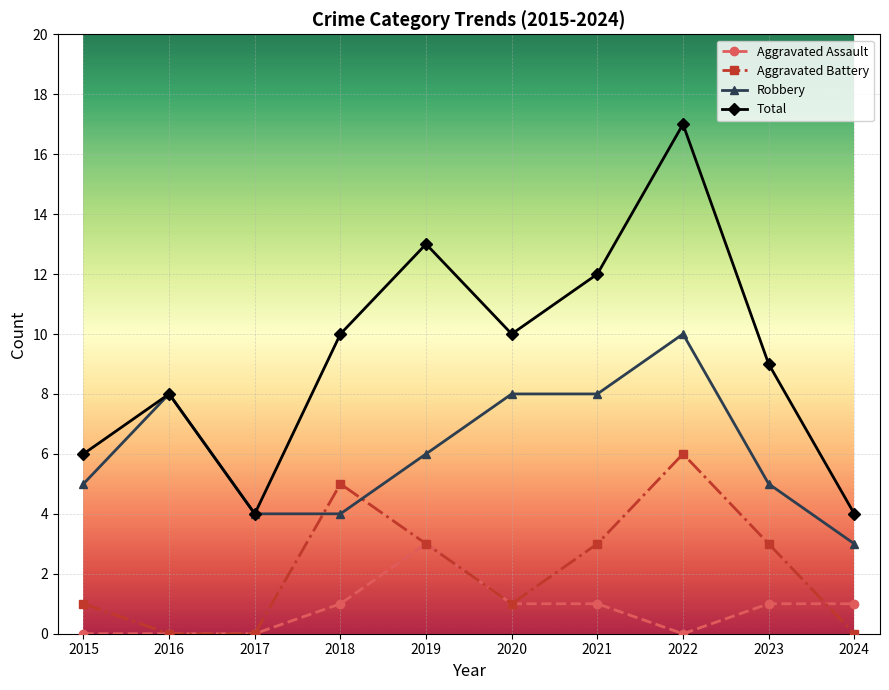

List the series in order of their overall mean, highest first.

Total, Robbery, Aggravated Battery, Aggravated Assault